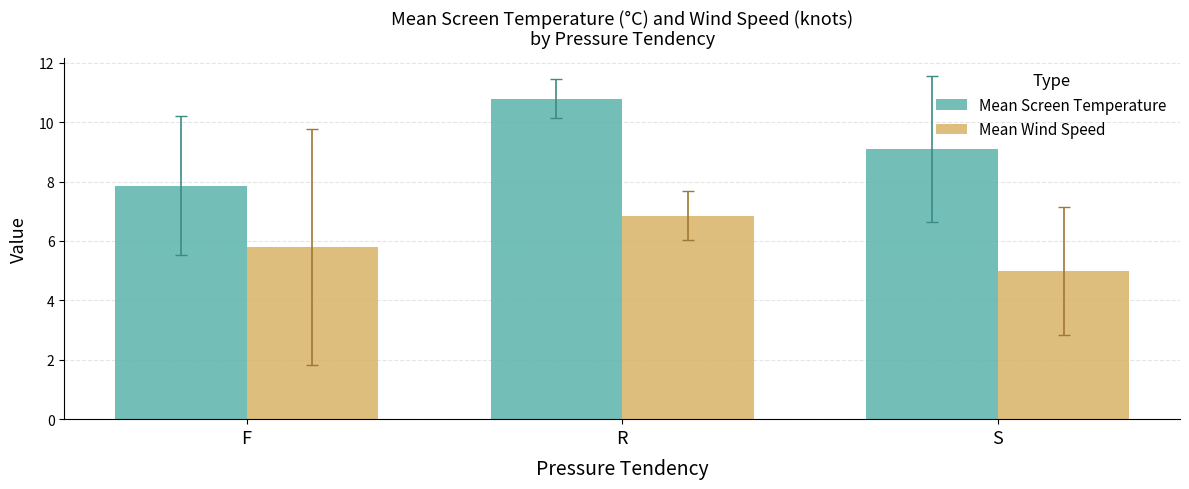

What are all the series names shown in the legend?

Mean Screen Temperature, Mean Wind Speed